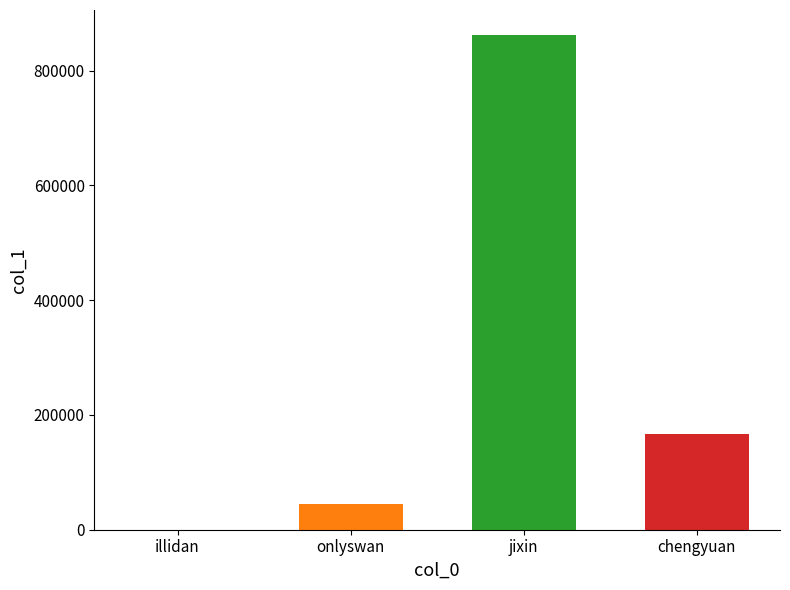

Rank the categories by value from lowest to highest.

illidan, onlyswan, chengyuan, jixin